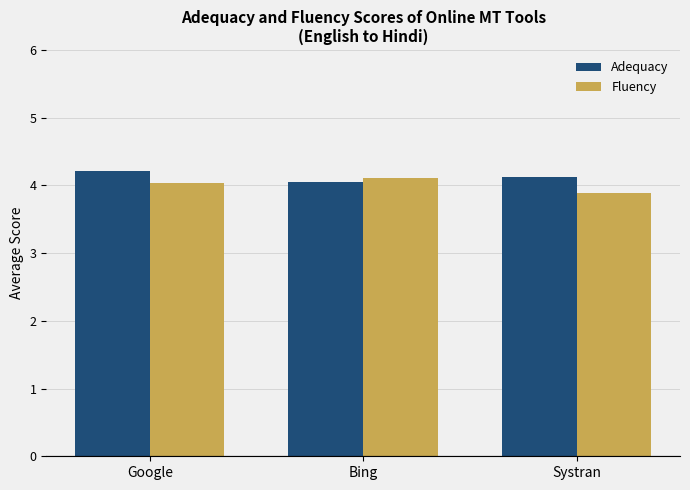

What is the total value across all series at Systran?

8.0